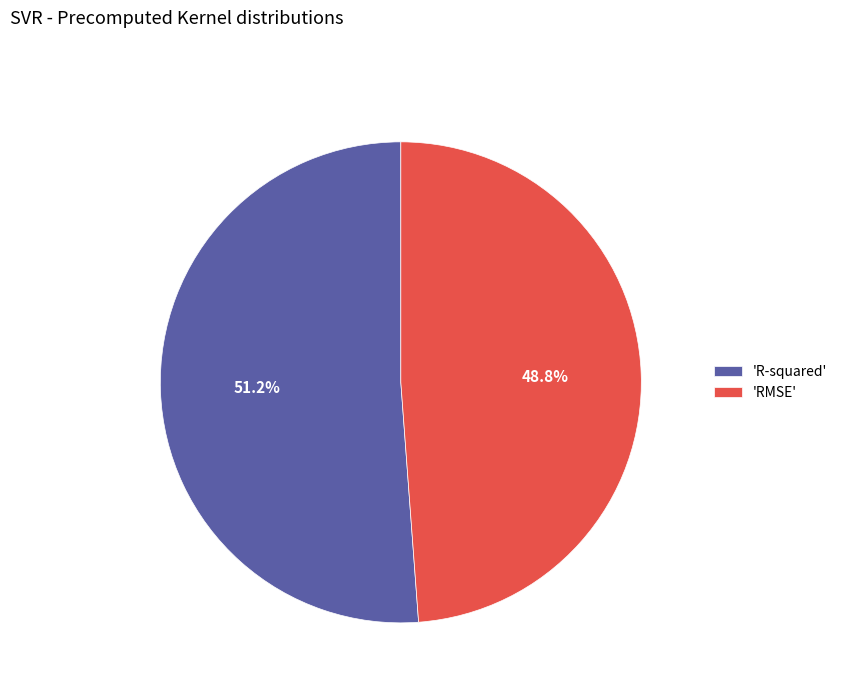

Rank the categories by value from lowest to highest.

'RMSE', 'R-squared'